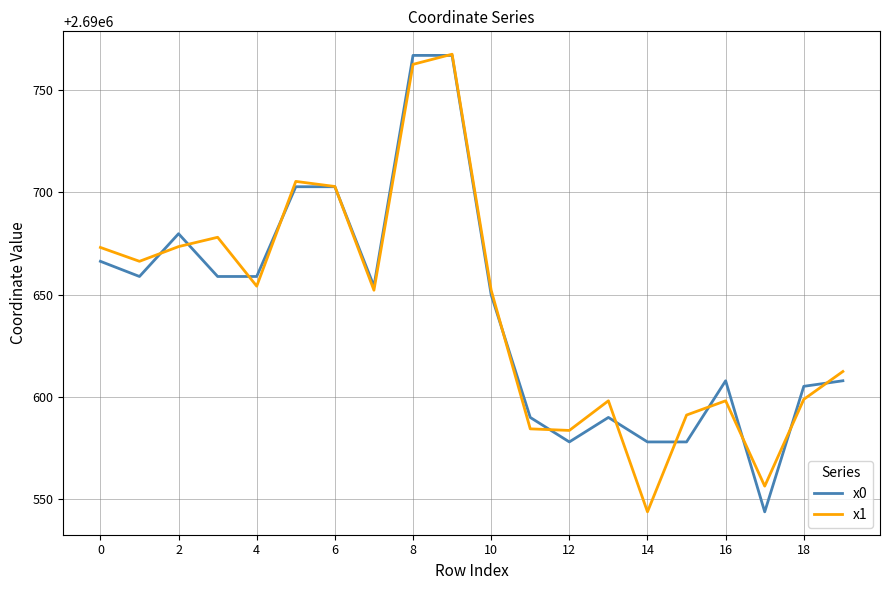

What is the maximum value for x0?

2690766.8